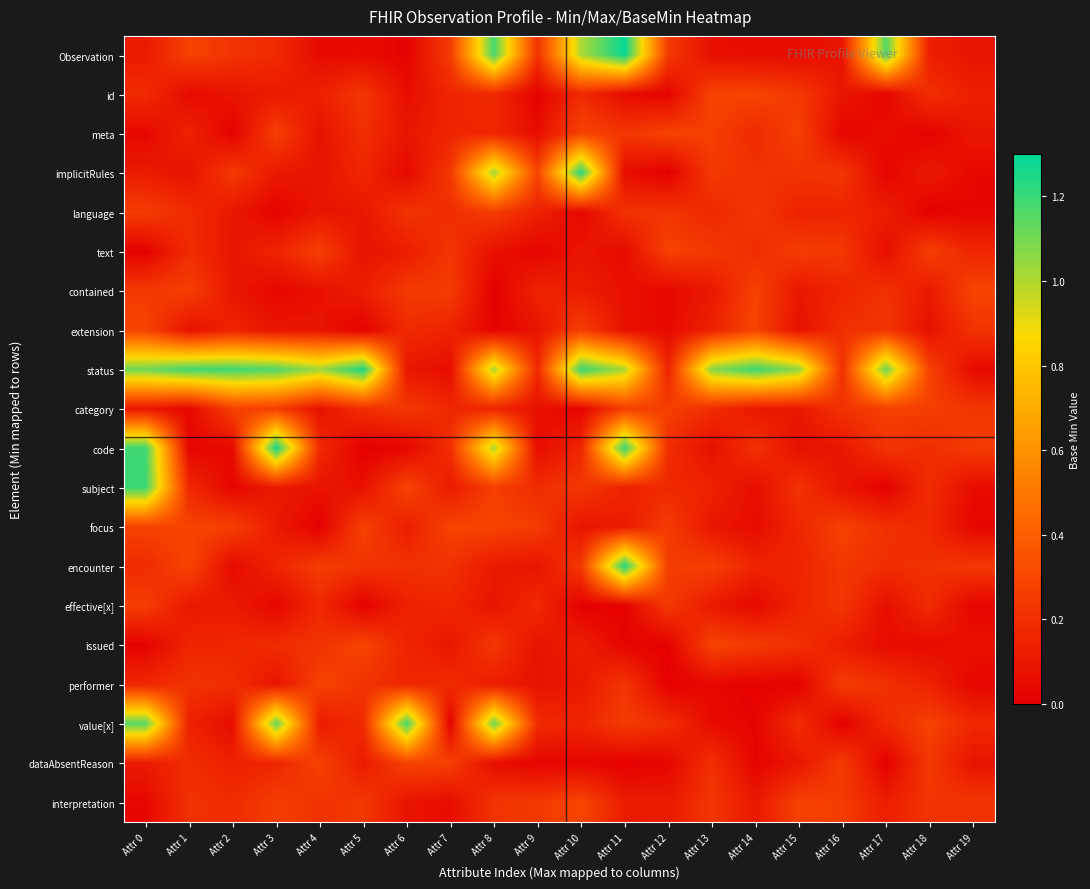

Which series changed the most between Attr 5 and Attr 19?

status